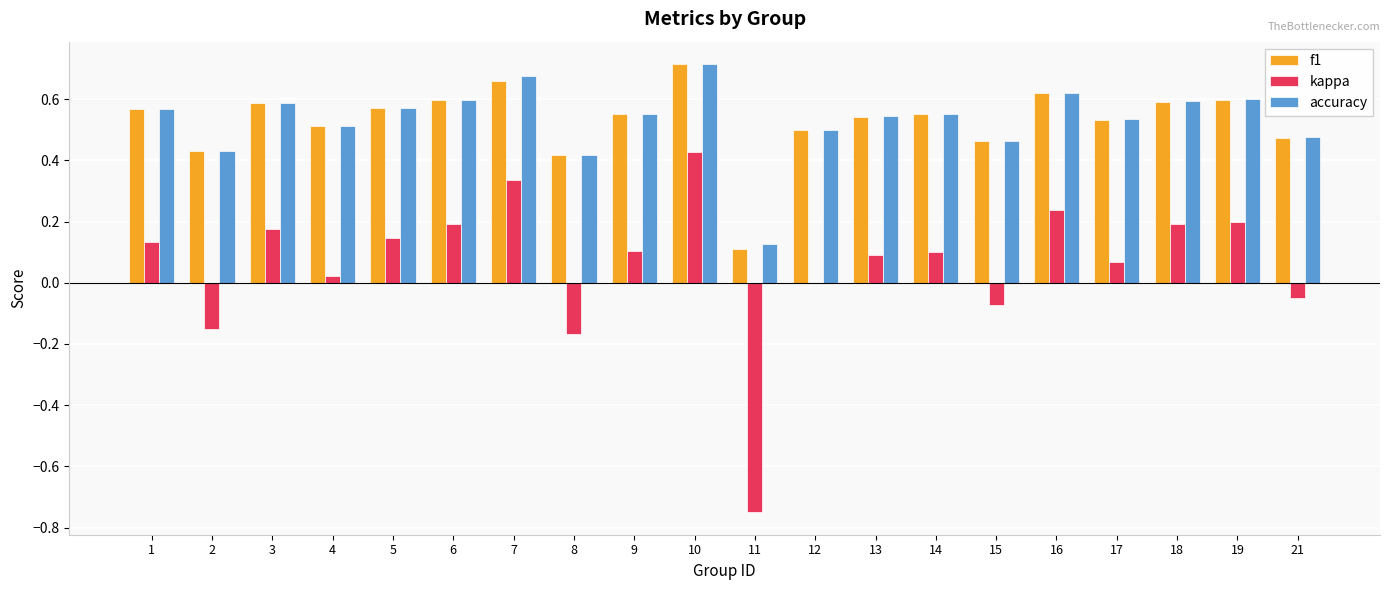

Which category has the highest value in the kappa series?

10